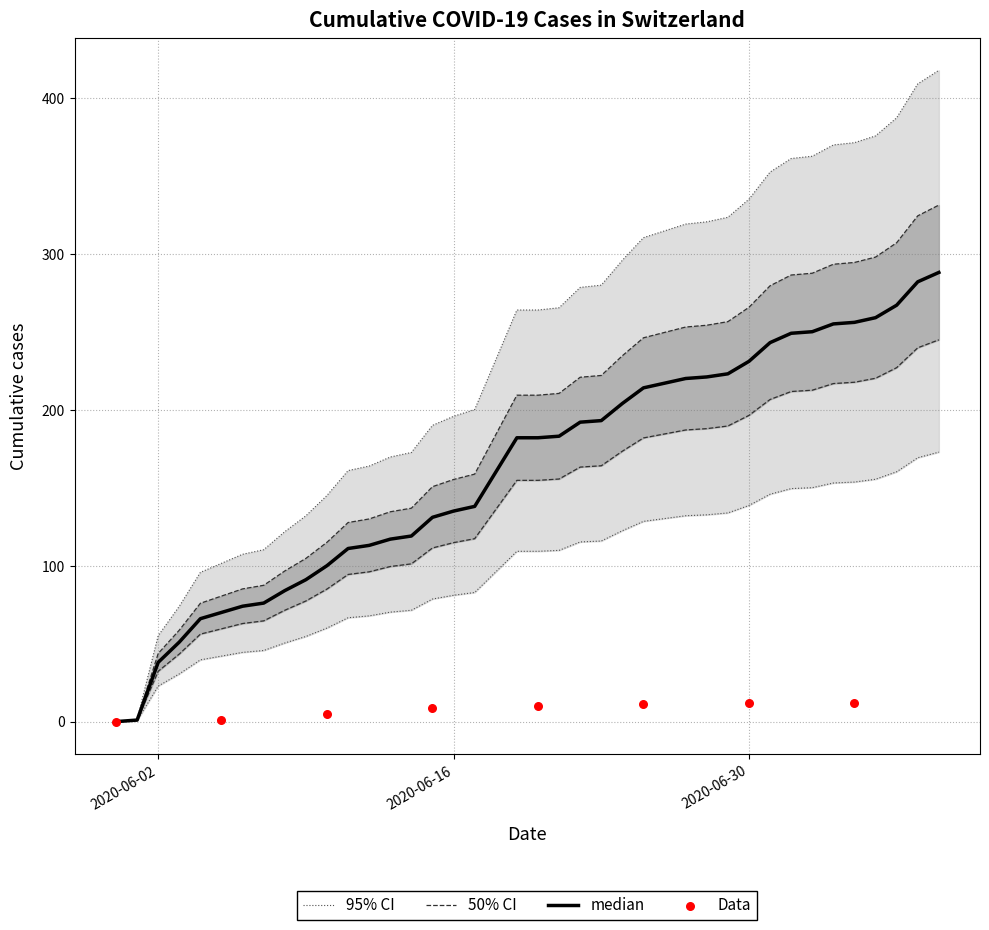

At how many categories does at least one series exceed 71?

34